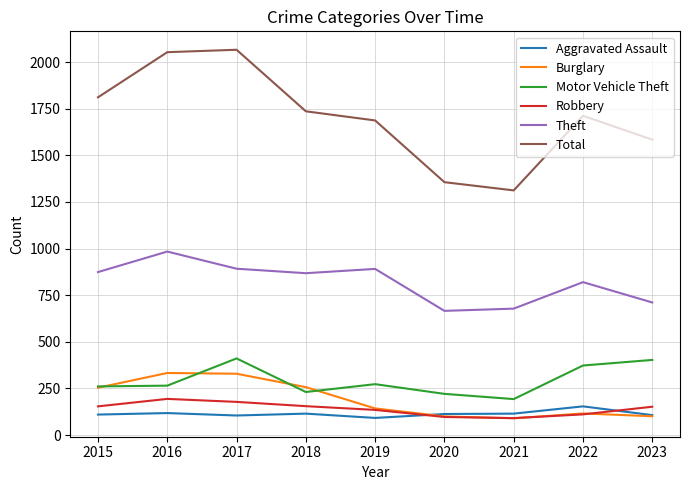

At how many categories does at least one series exceed 250?

9